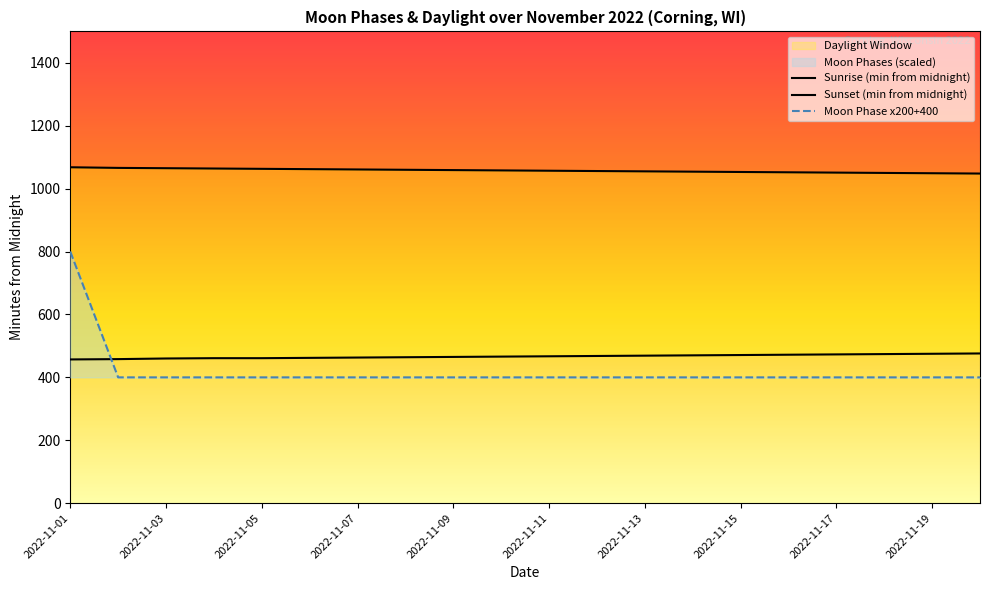

The value at 2022-11-18 is 400. True or false?

True